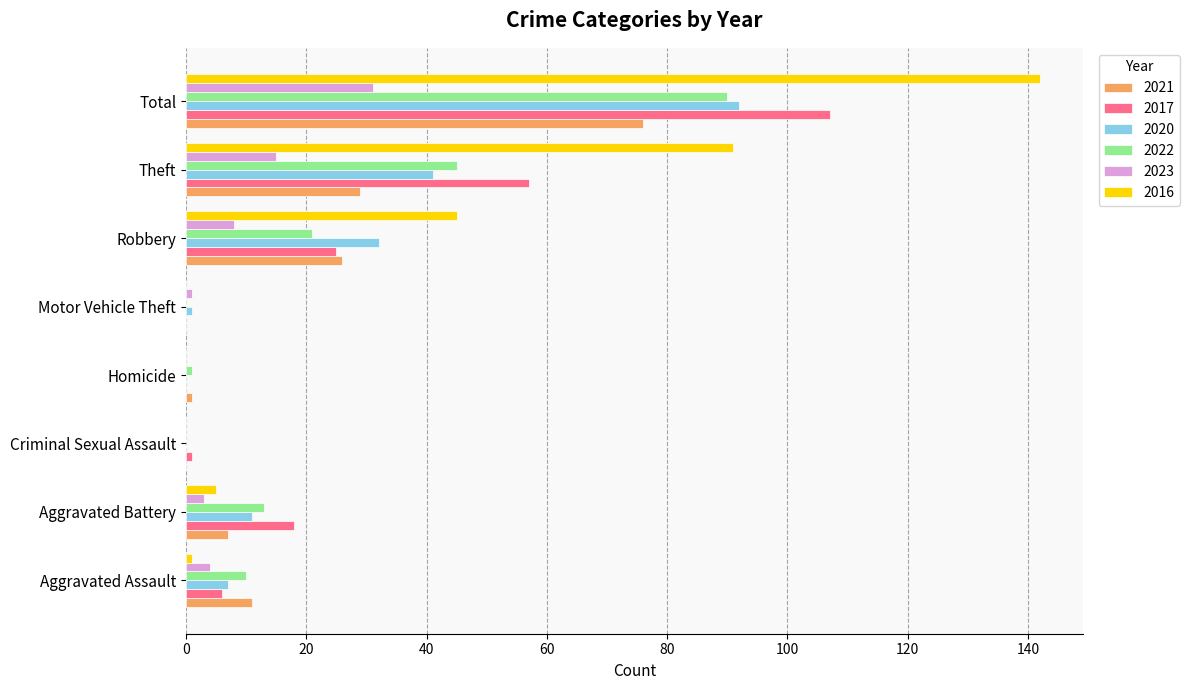

Between Aggravated Battery and Total, which series saw the biggest shift?

2016